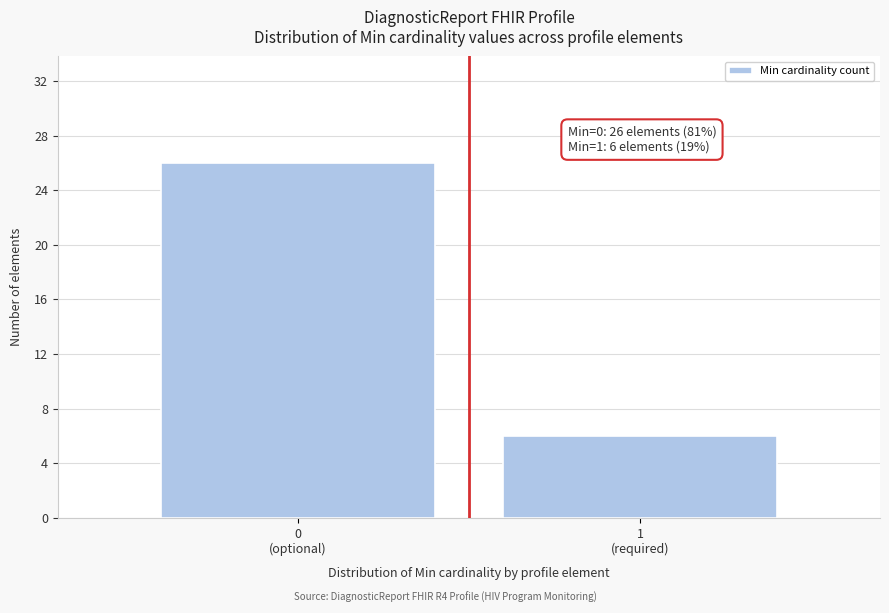

Reading right to left, transcribe all the data shown in this chart.

6	26